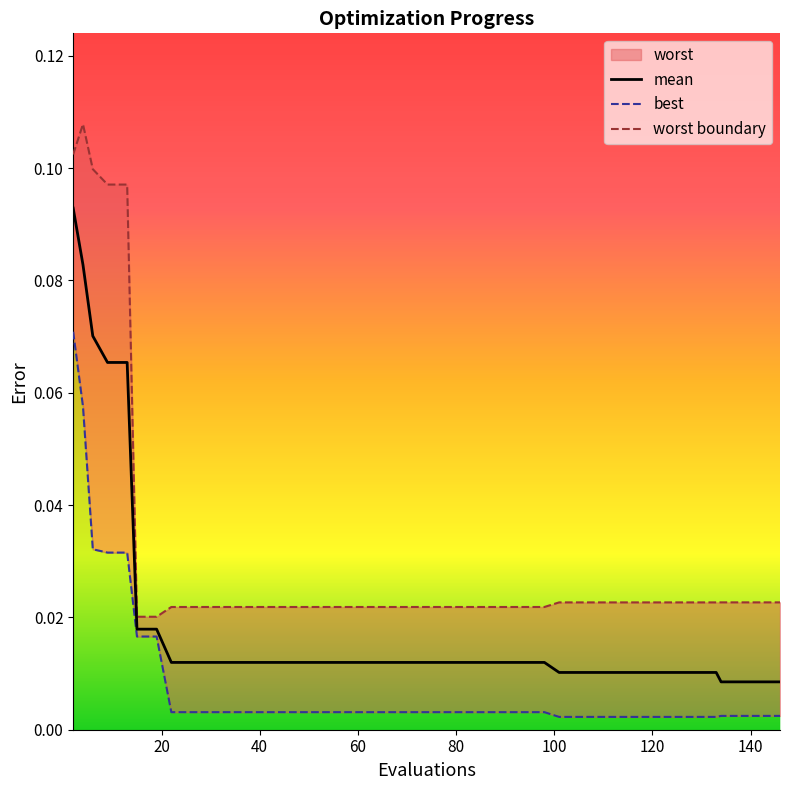

Reading left to right, what are all the values shown in this chart?

mean: 0.1	0.1	0.1	0.1	0.1	0.0	0.0	0.0	0.0	0.0	0.0	0.0	0.0	0.0	0.0	0.0	0.0	0.0	0.0	0.0	0.0	0.0	0.0	0.0	0.0	0.0	0.0	0.0	0.0	0.0	0.0	0.0	0.0	0.0	0.0	0.0	0.0	0.0	0.0	0.0
best: 0.1	0.1	0.0	0.0	0.0	0.0	0.0	0.0	0.0	0.0	0.0	0.0	0.0	0.0	0.0	0.0	0.0	0.0	0.0	0.0	0.0	0.0	0.0	0.0	0.0	0.0	0.0	0.0	0.0	0.0	0.0	0.0	0.0	0.0	0.0	0.0	0.0	0.0	0.0	0.0
worst: 0.1	0.1	0.1	0.1	0.1	0.0	0.0	0.0	0.0	0.0	0.0	0.0	0.0	0.0	0.0	0.0	0.0	0.0	0.0	0.0	0.0	0.0	0.0	0.0	0.0	0.0	0.0	0.0	0.0	0.0	0.0	0.0	0.0	0.0	0.0	0.0	0.0	0.0	0.0	0.0